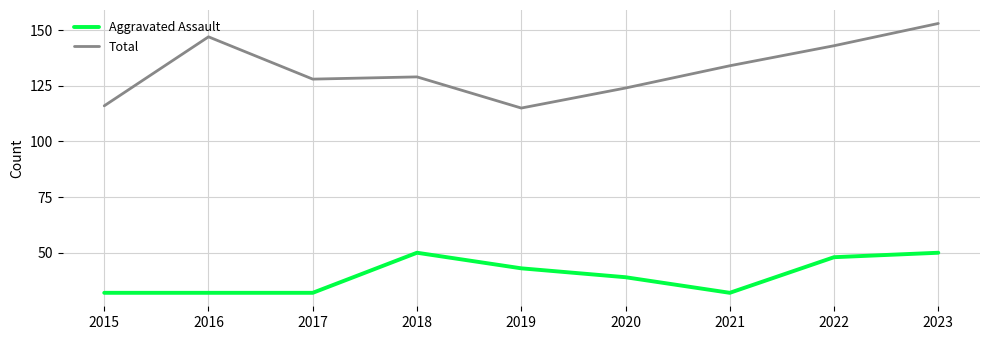

Is the value of Total at 2020 greater than the value of Aggravated Assault at 2022?

Yes